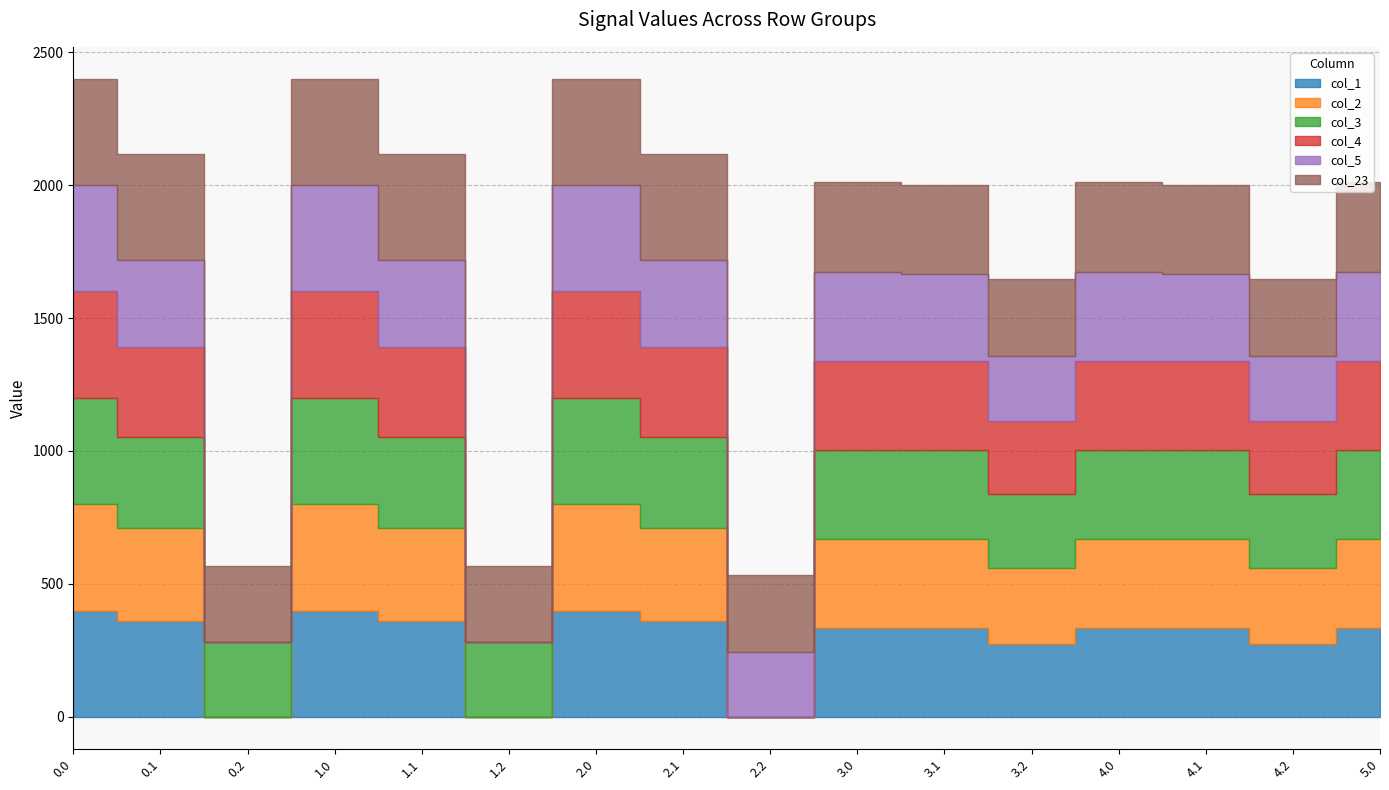

In col_3, how many points are higher than both neighbors (excluding endpoints)?

2